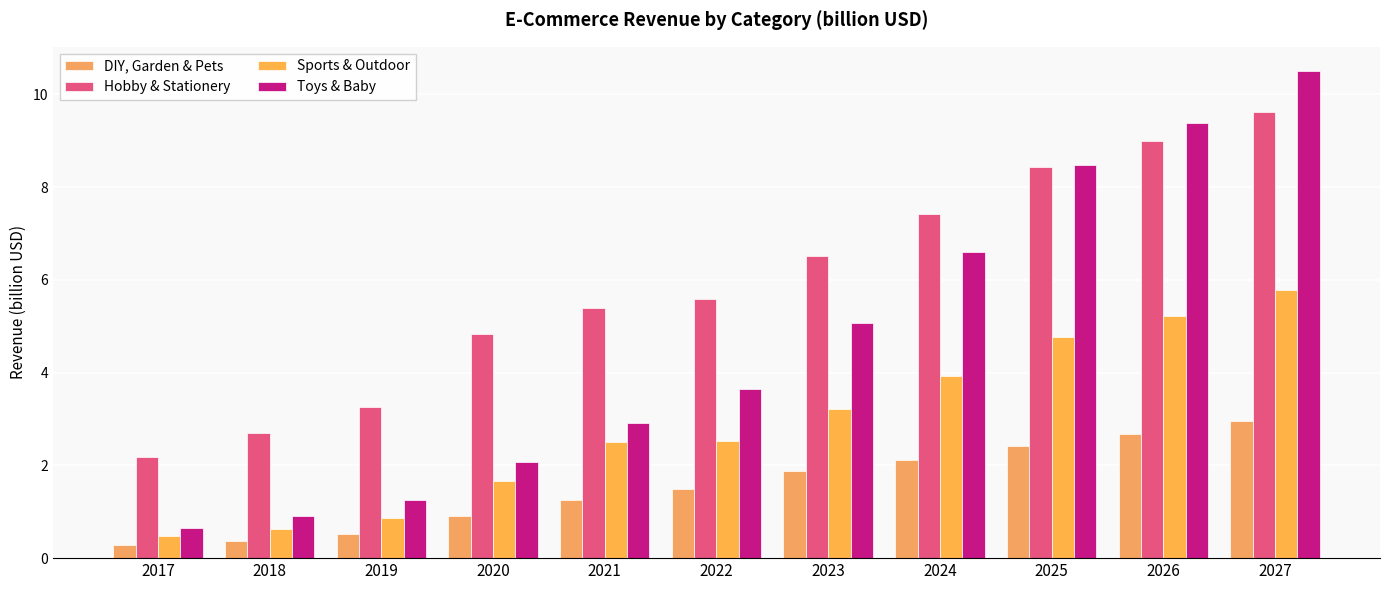

How many data points in DIY, Garden & Pets are above 1?

7